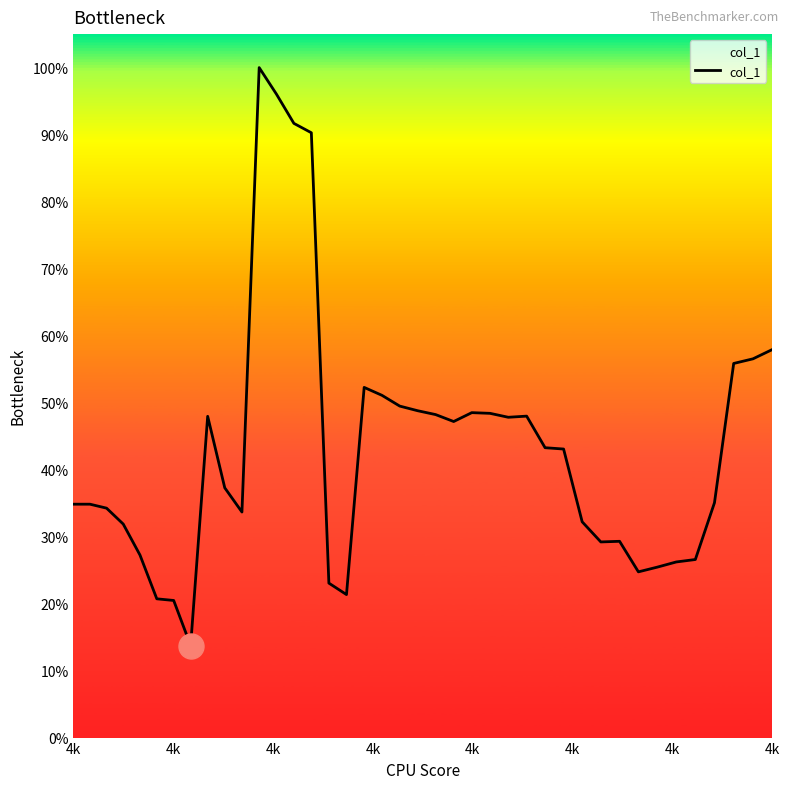

Does the chart display data point markers on the line(s)?

No